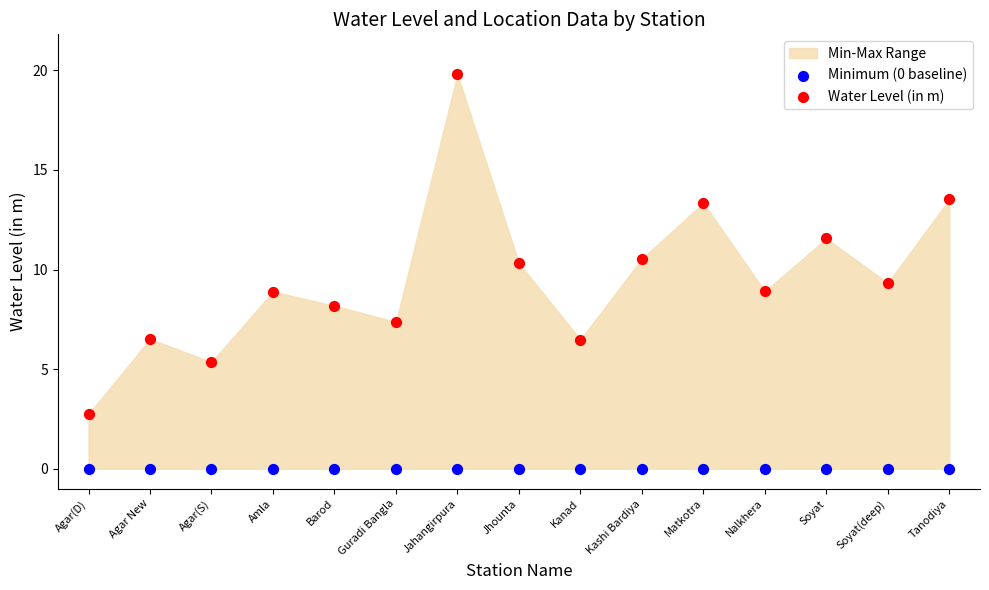

Which series contains the highest Y value?

Water Level (in m)